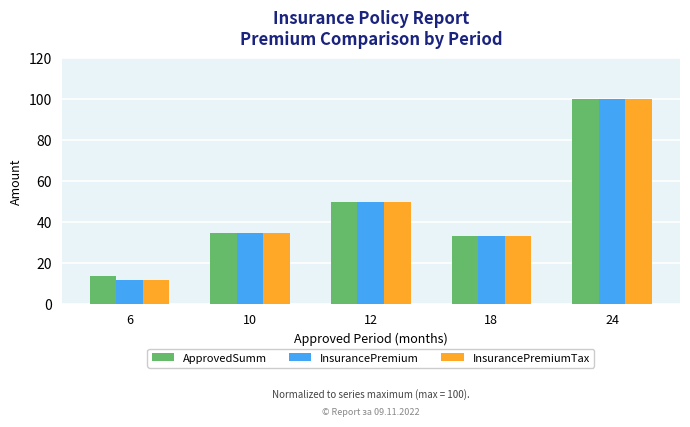

Which label corresponds to the smallest value in the chart?

6